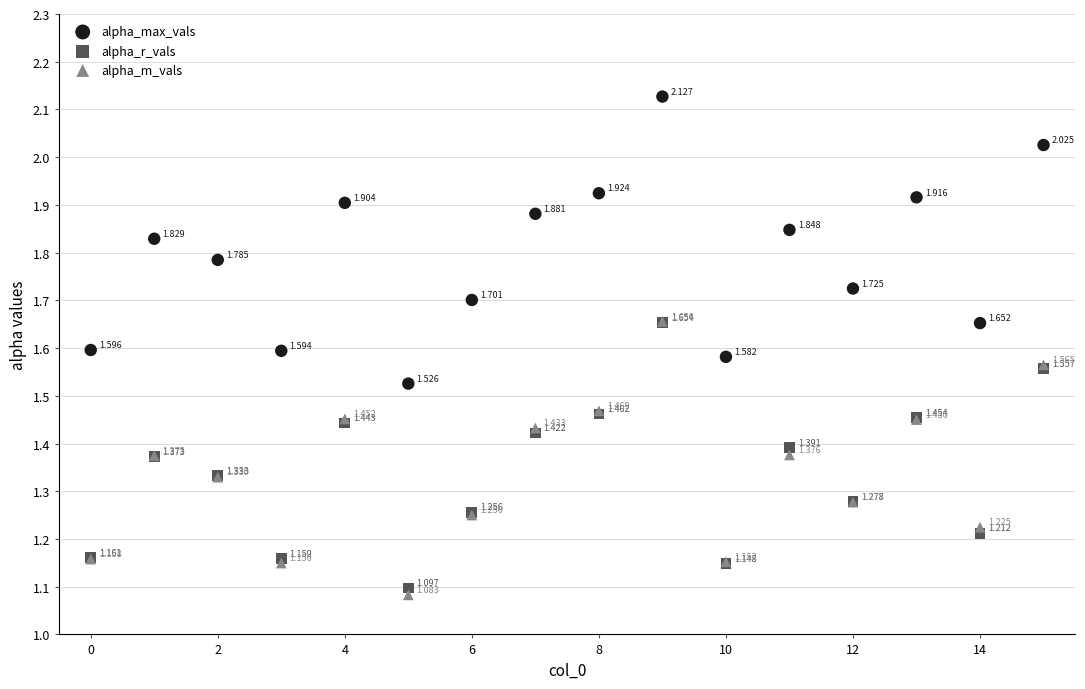

What are all the series names shown in the legend?

alpha_max_vals, alpha_r_vals, alpha_m_vals